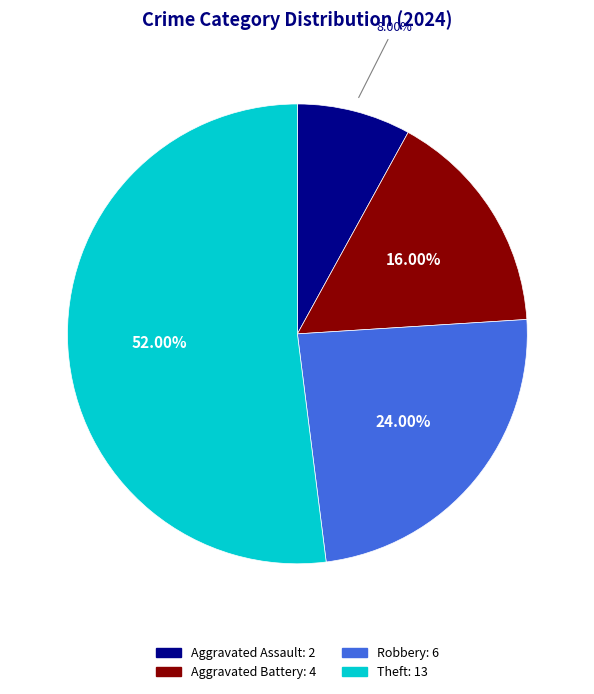

To the nearest percent, what portion does Theft represent?

52%